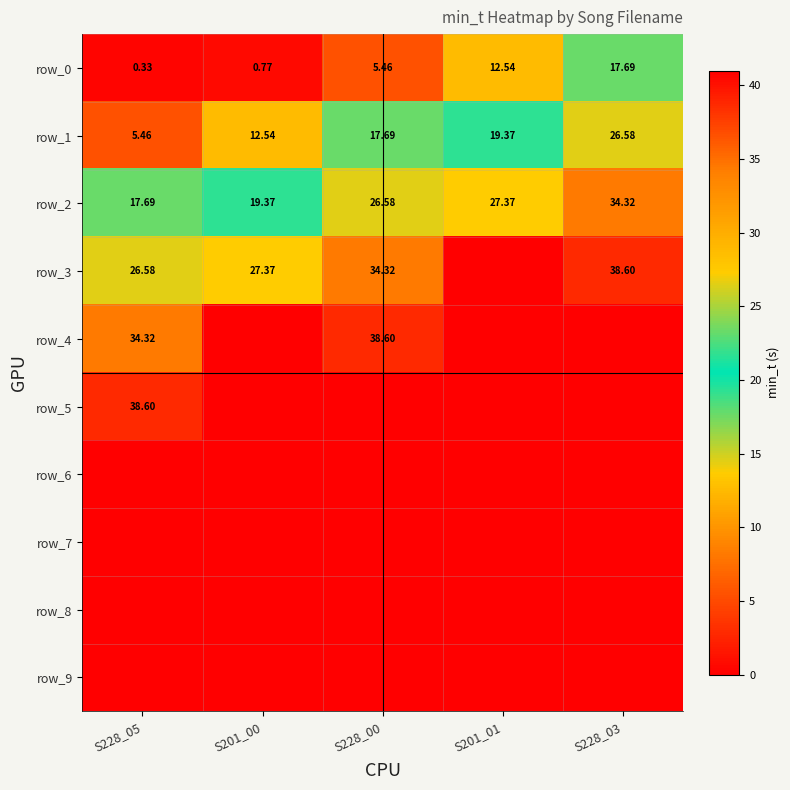

At which category is the sum across all series the highest?

S228_05